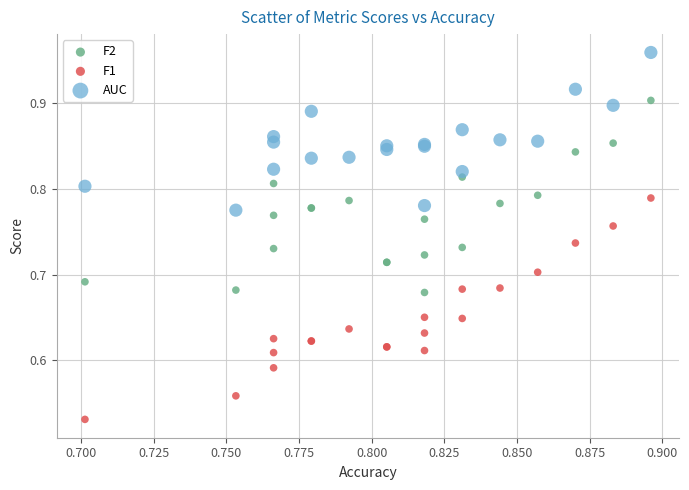

Which series reaches the maximum Y coordinate?

AUC